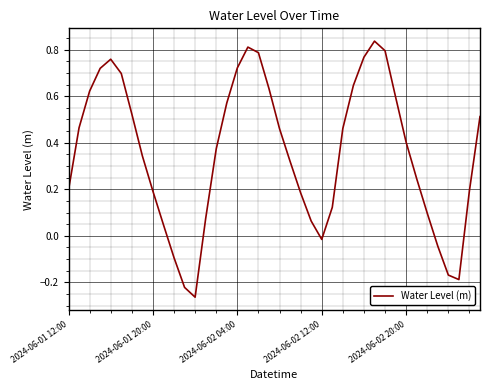

What is the difference between the maximum and minimum values?

1.1